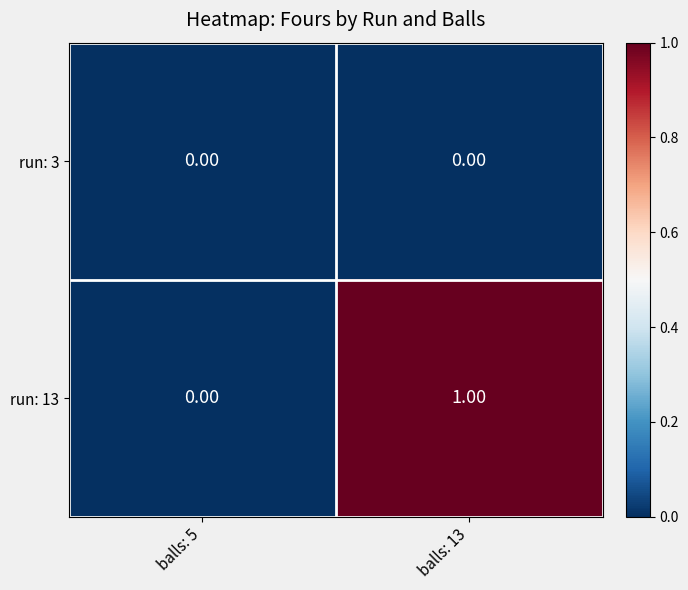

List the series in order of their overall mean, lowest first.

run: 3, run: 13